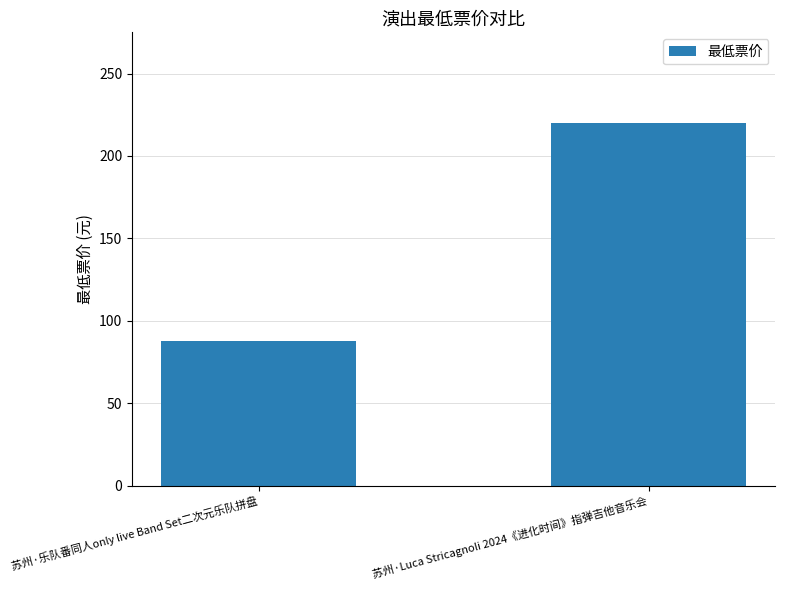

How many bars are there in total?

2